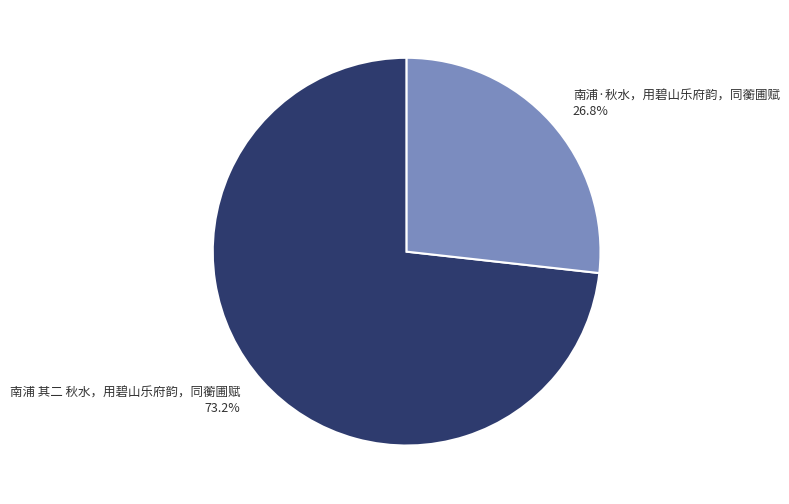

Rank the categories by value from lowest to highest.

南浦·秋水，用碧山乐府韵，同蘅圃赋, 南浦 其二 秋水，用碧山乐府韵，同蘅圃赋